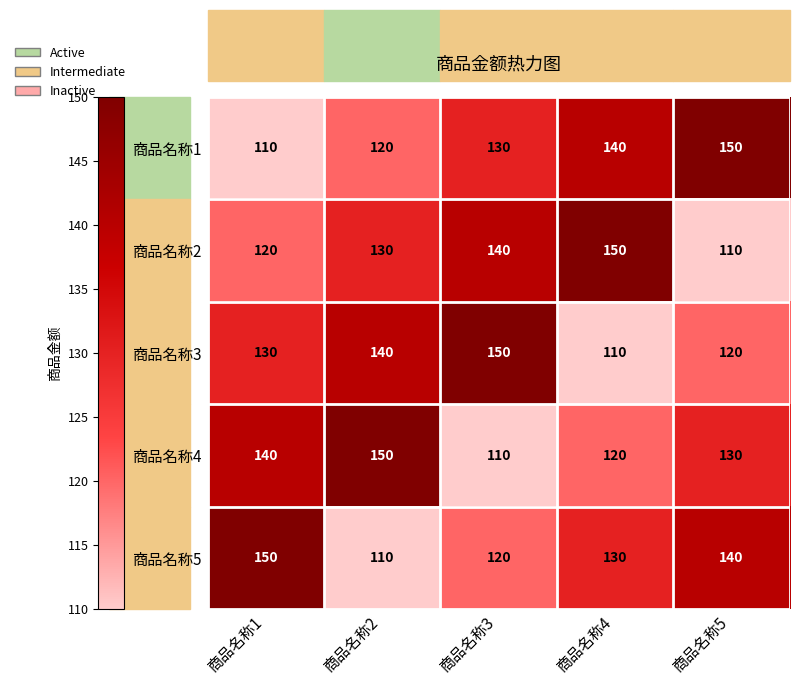

What is the spread (max minus min) of values at 商品名称1?

40